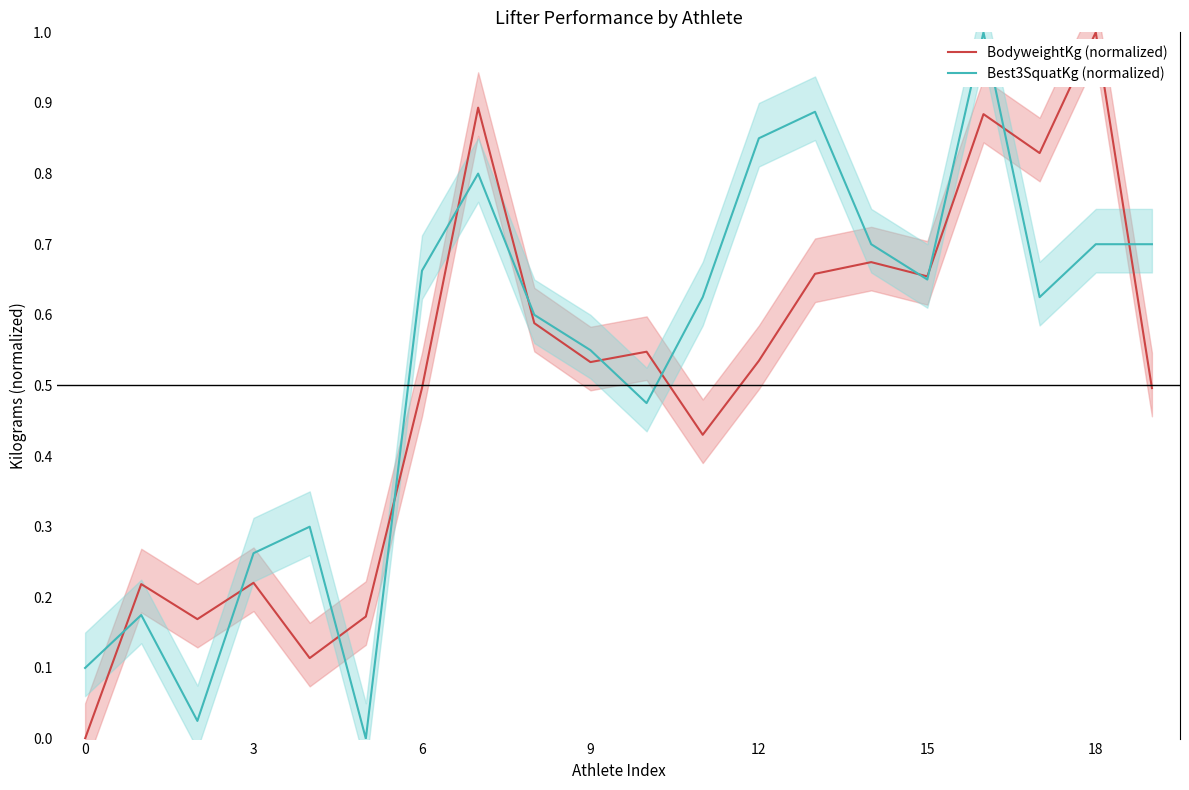

Is it true that BodyweightKg (normalized) equals 0.8 at 9?

False